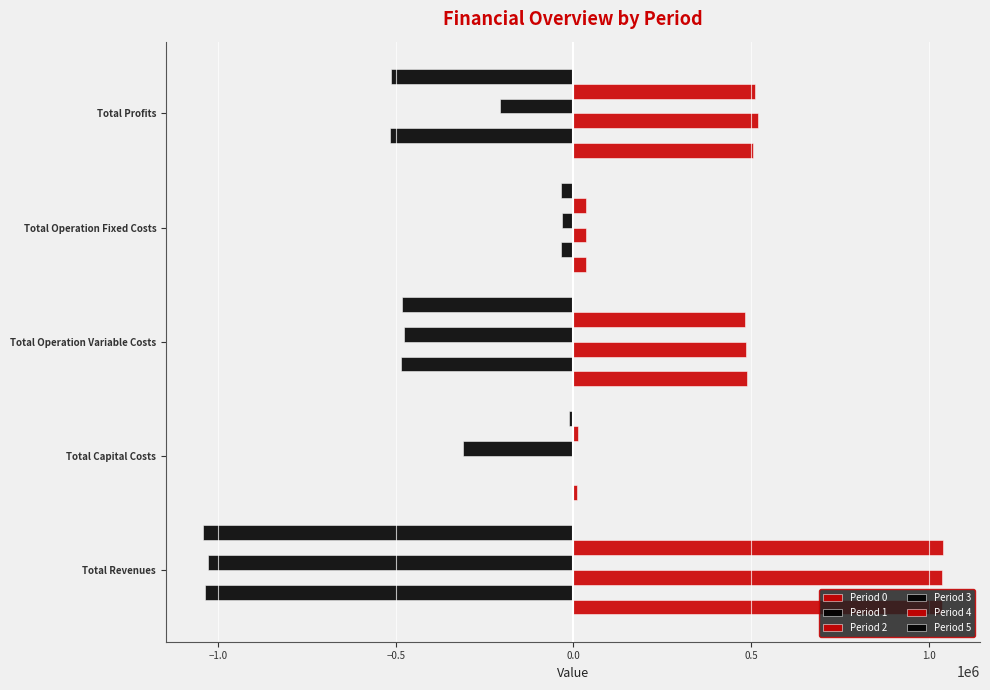

How many data points does each series have?

5